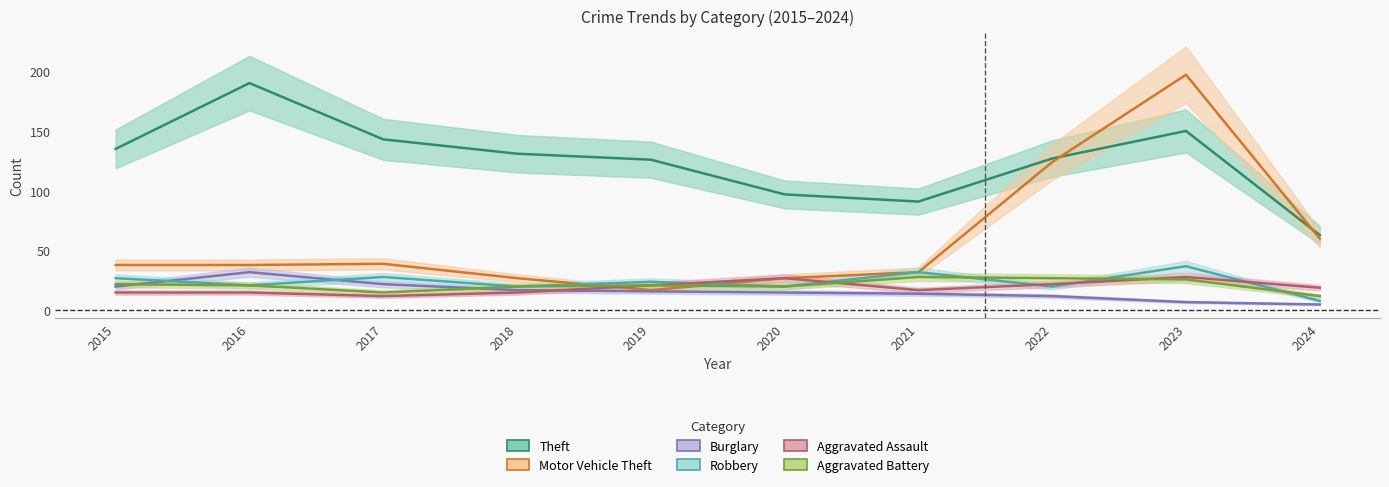

Does the chart have visible grid lines?

No